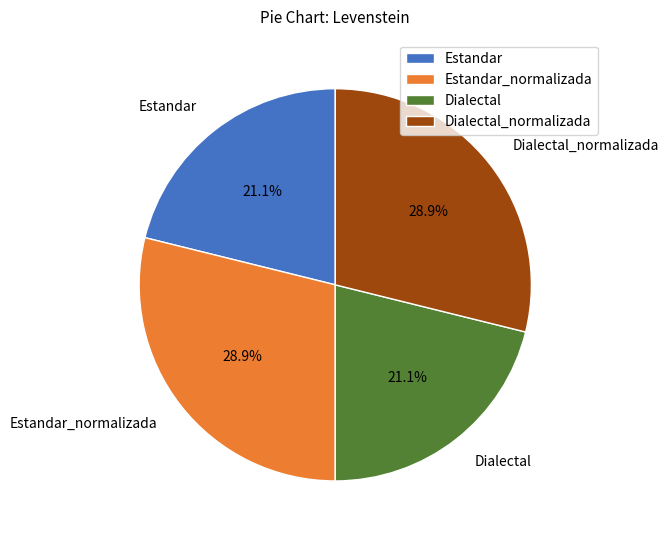

Does Estandar account for over 50% of the chart?

No